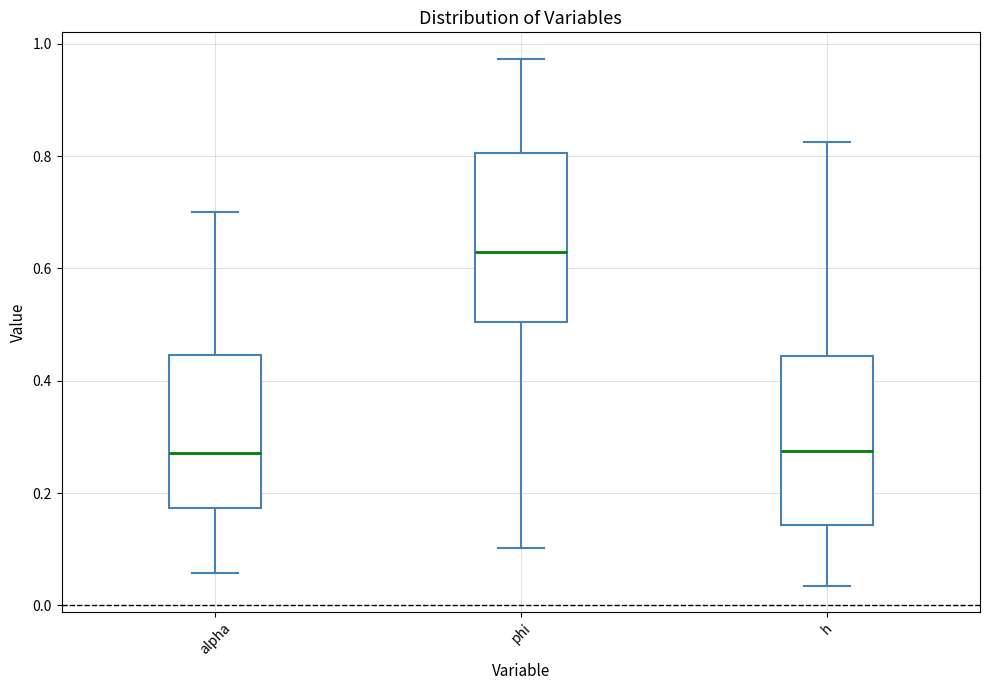

Reading left to right, transcribe this box plot: for each box, give where its median line is, the range the box spans, and where its two whiskers end, as read against the y-axis. The values are not printed on the chart, so give them approximately, as read against the axis.

alpha: median 0.28, box 0.18 to 0.44, whiskers 0.06 to 0.70
phi: median 0.62, box 0.50 to 0.80, whiskers 0.10 to 0.98
h: median 0.28, box 0.14 to 0.44, whiskers 0.04 to 0.82